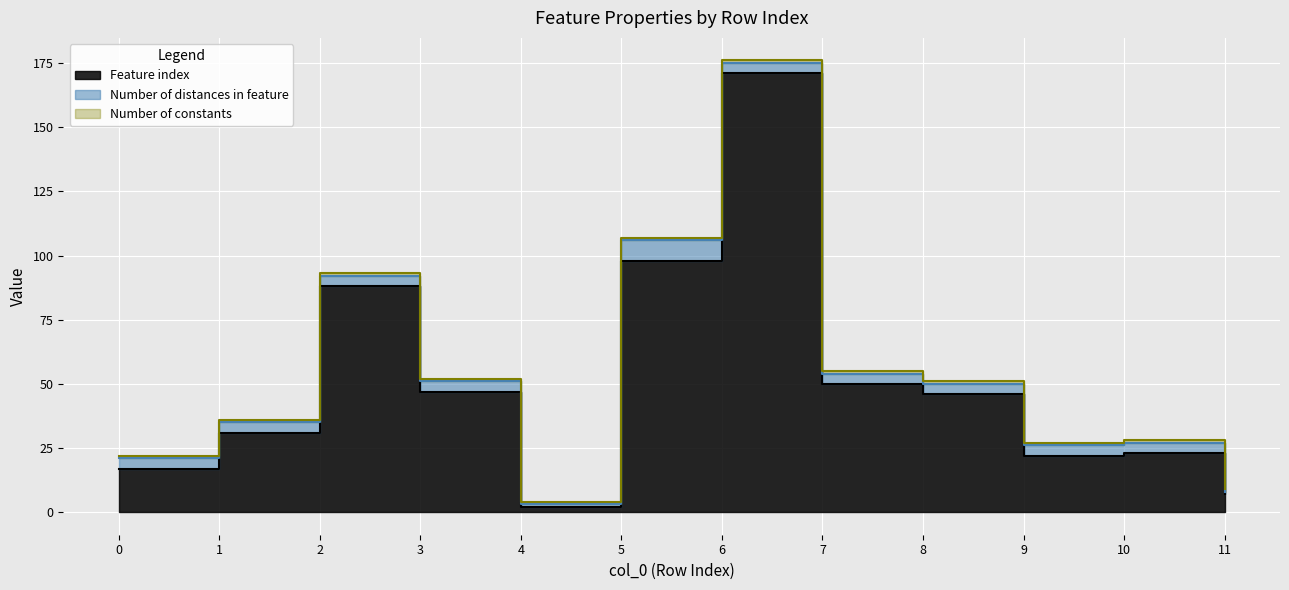

Read the Feature index value at 0.

17